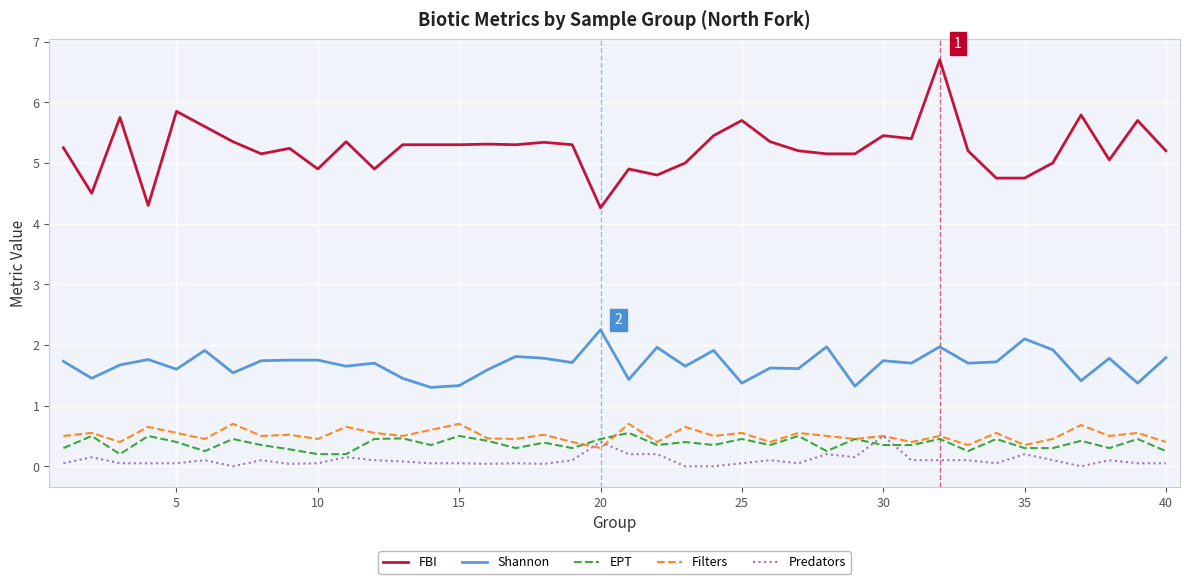

In Filters, how many points are higher than both neighbors (excluding endpoints)?

16